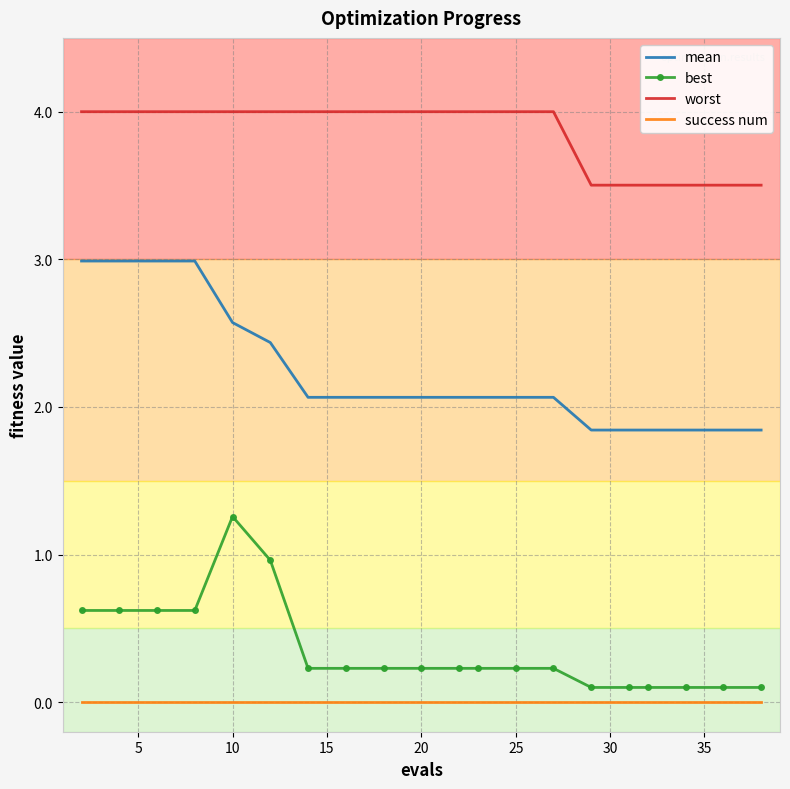

List the series in order of their peak value, lowest first.

success num, best, mean, worst